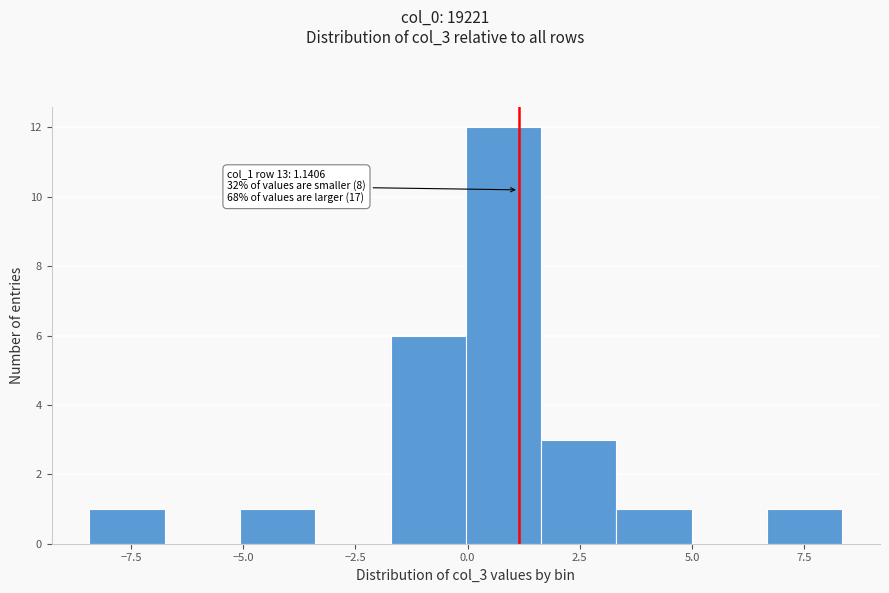

Around what value on the x-axis is the tallest bar? Give the approximate position of its centre, as read against the axis.

1.0